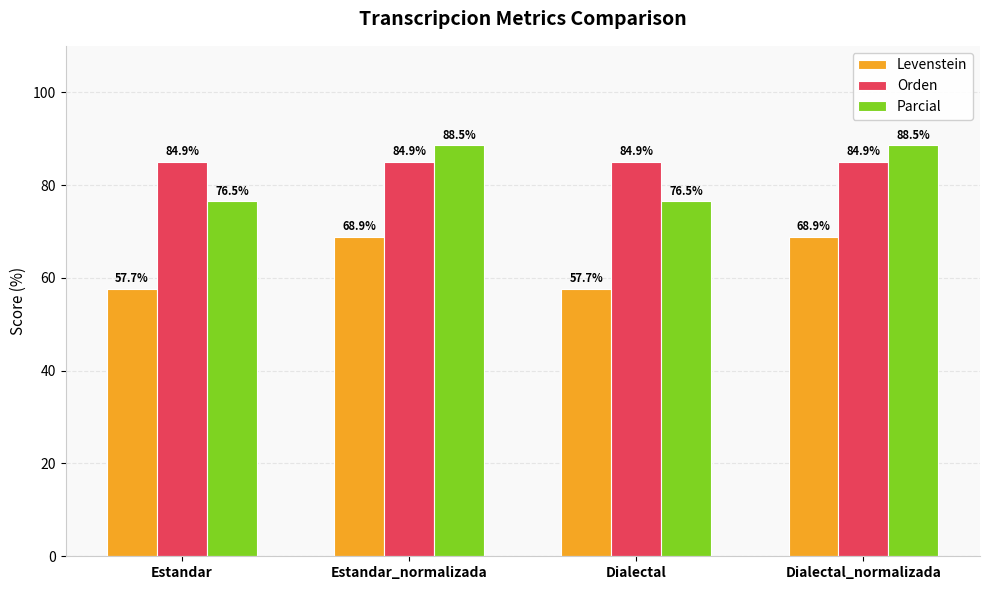

Read the Levenstein value at Dialectal.

57.7